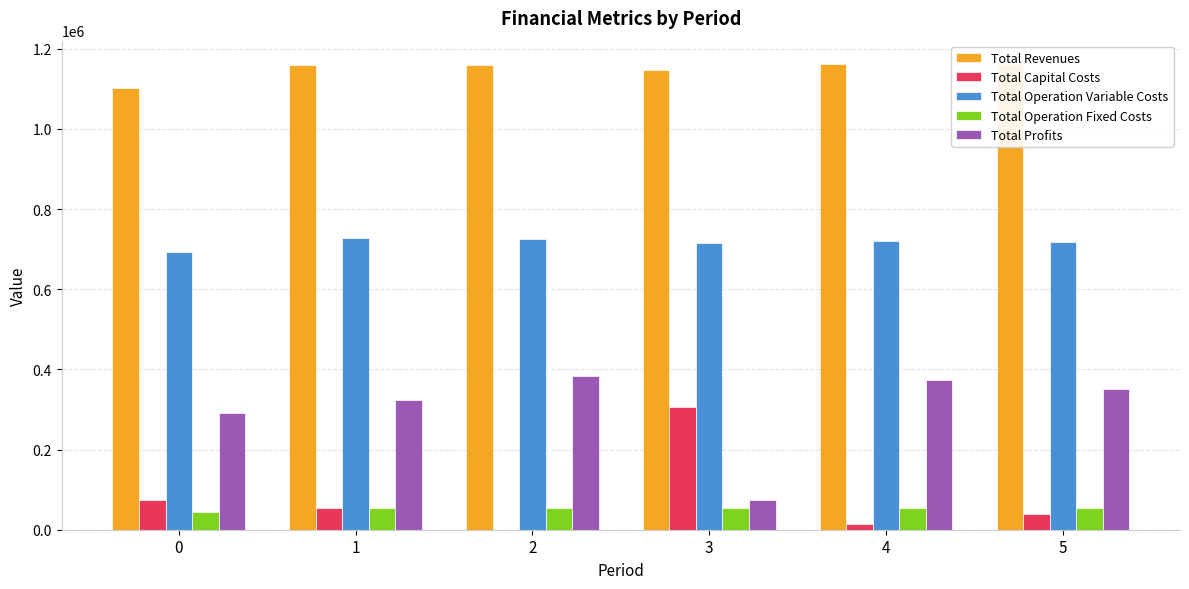

What is the average value of the Total Profits series?

299387.0